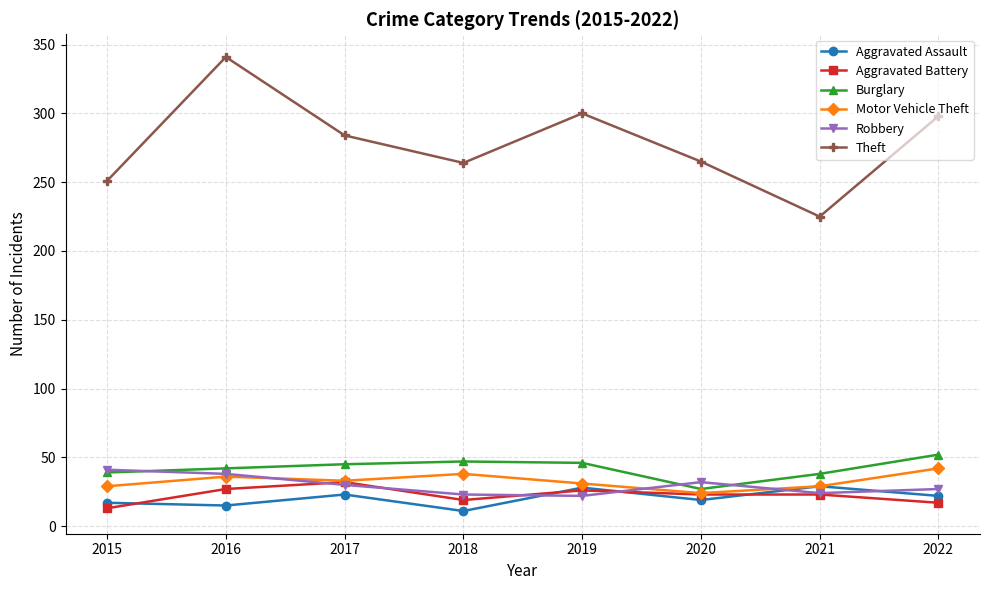

The Burglary series shows 42 at 2016. True or false?

True